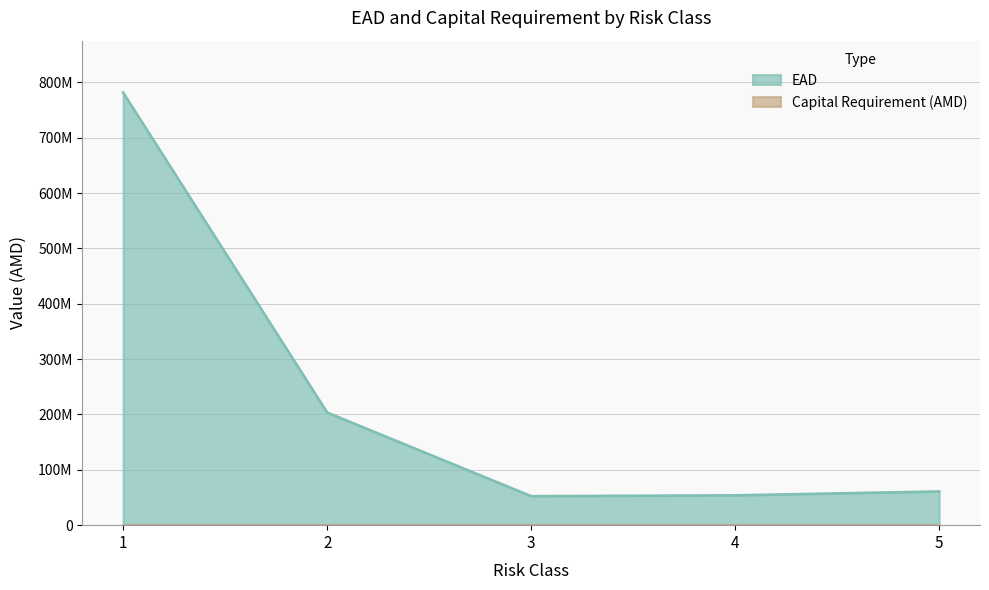

At which category does the data reach its first local valley?

3